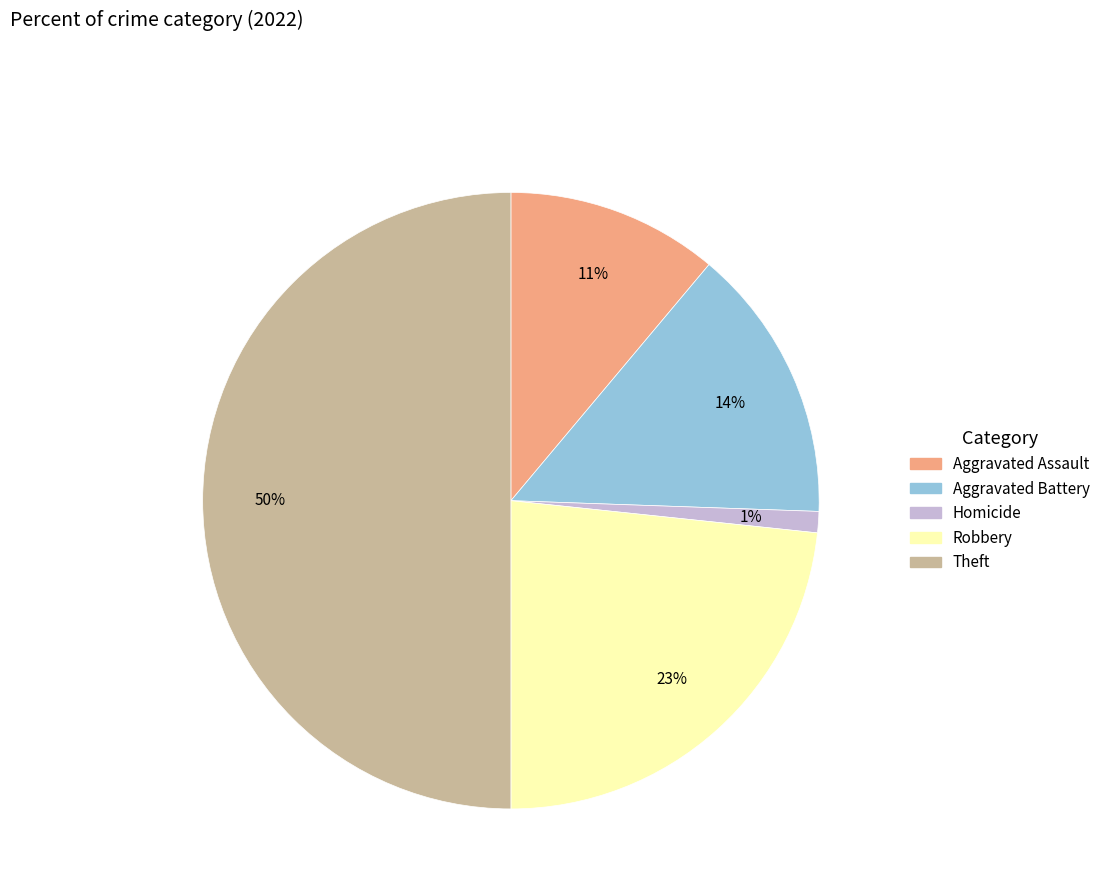

To the nearest percent, what is the difference between the largest and smallest slice percentages?

49%